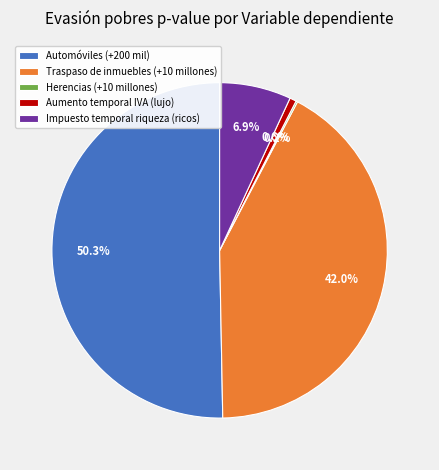

To the nearest percent, what is the average slice percentage?

20%